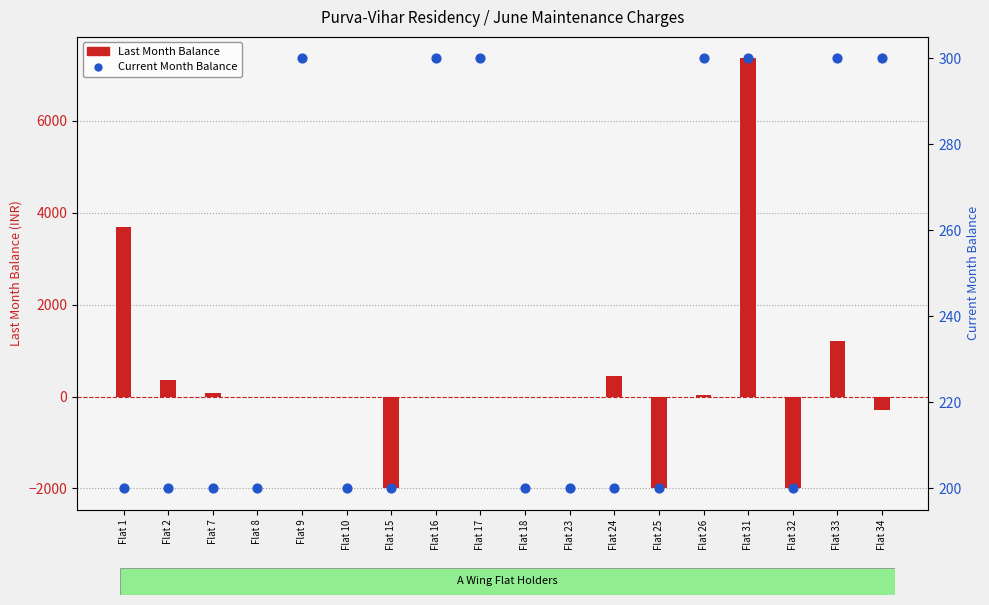

What are all the series names shown in the legend?

Last Month Balance, Current Month Balance